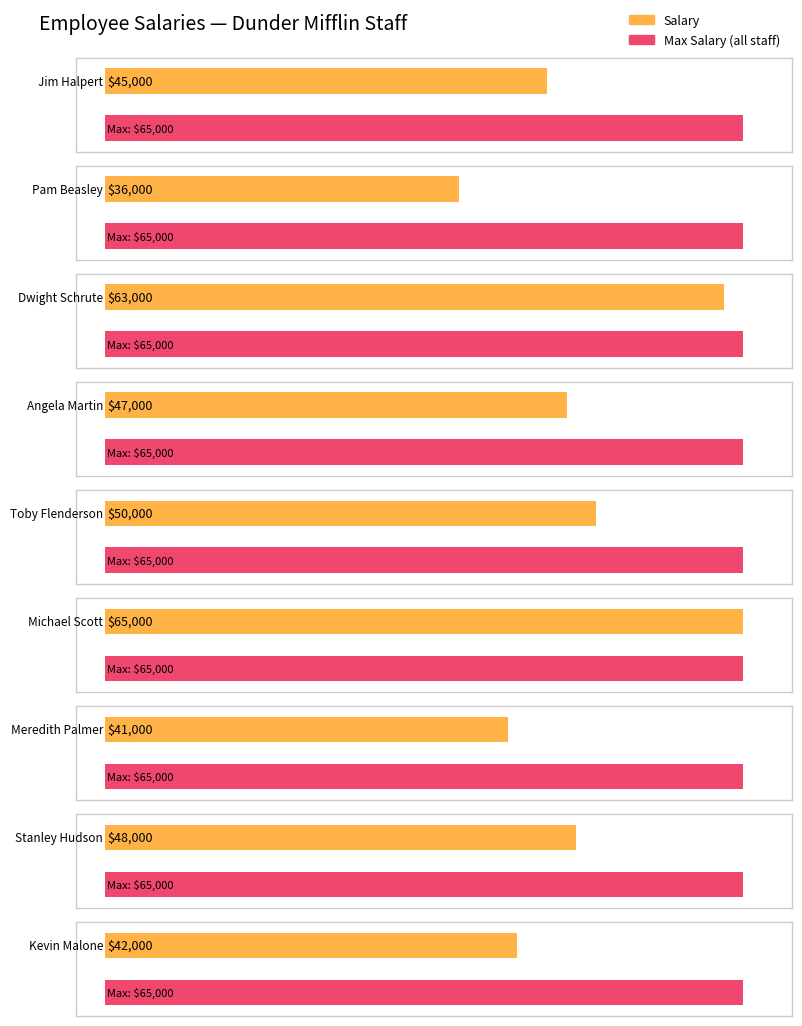

Reading left to right, extract all data points from this chart.

Jim Halpert=45000	Pam Beasley=36000	Dwight Schrute=63000	Angela Martin=47000	Toby Flenderson=50000	Michael Scott=65000	Meredith Palmer=41000	Stanley Hudson=48000	Kevin Malone=42000